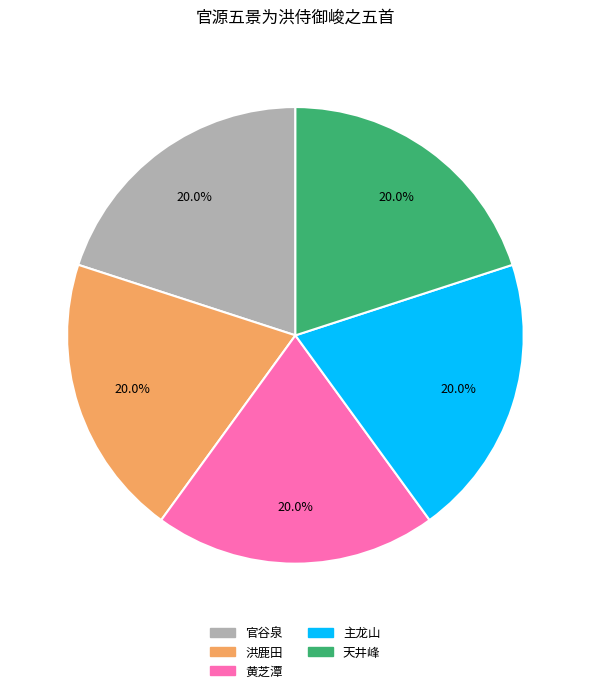

How much of the chart is everything except 黄芝潭?

80.0%